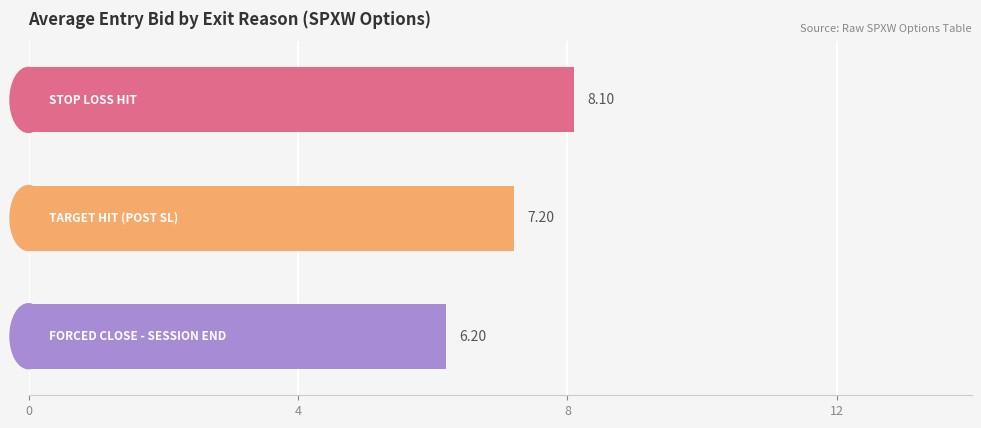

What is the average value?

7.2